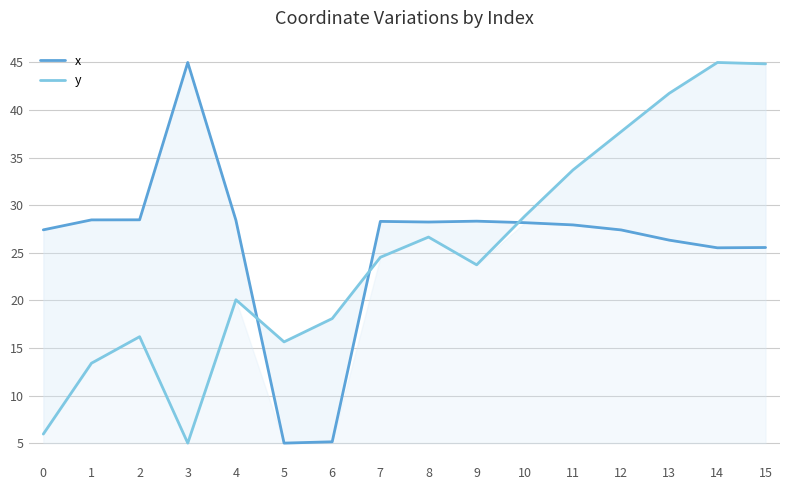

Does the chart have visible grid lines?

Yes